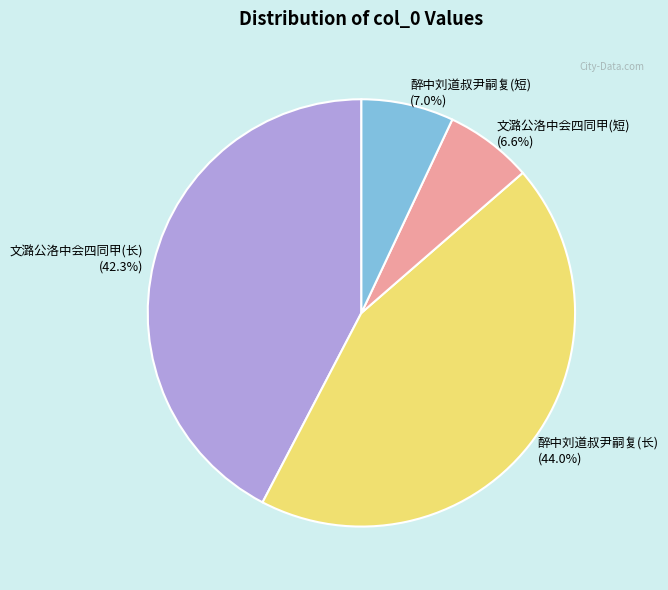

Which category has the biggest portion of the pie?

醉中刘道叔尹嗣复(长) (44.0%)